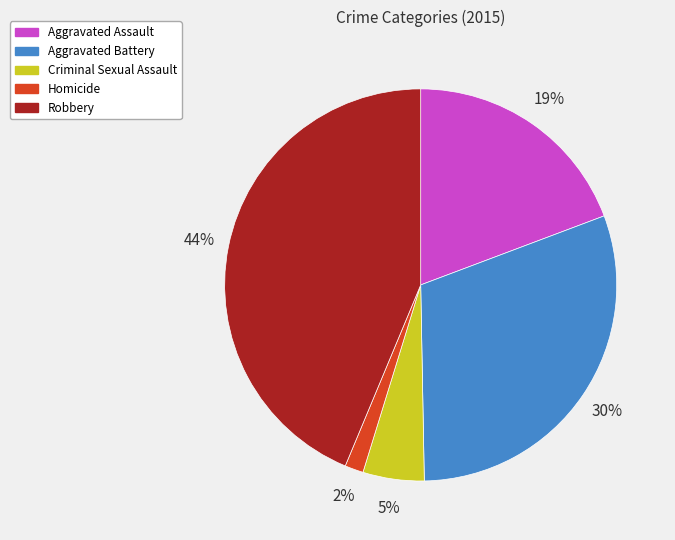

What is the ratio of the value at Criminal Sexual Assault to the value at Aggravated Battery?

0.2